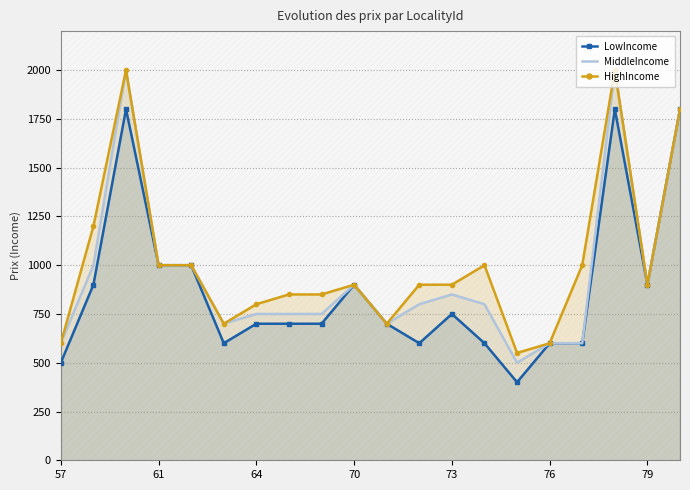

True or false: HighIncome and MiddleIncome intersect in this chart.

False